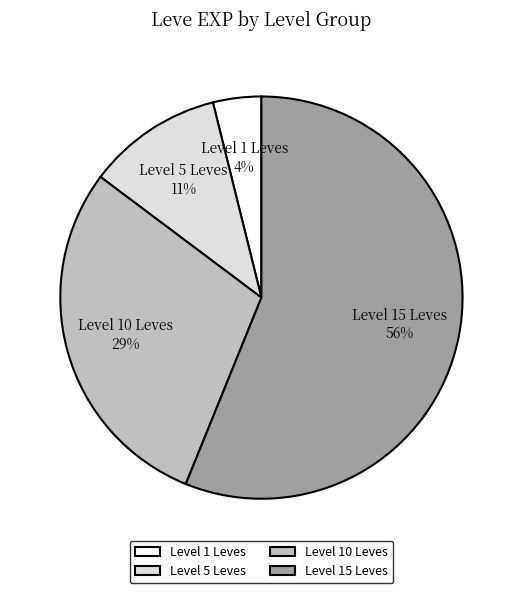

True or false: Level 10 Leves accounts for 23% of the total.

False